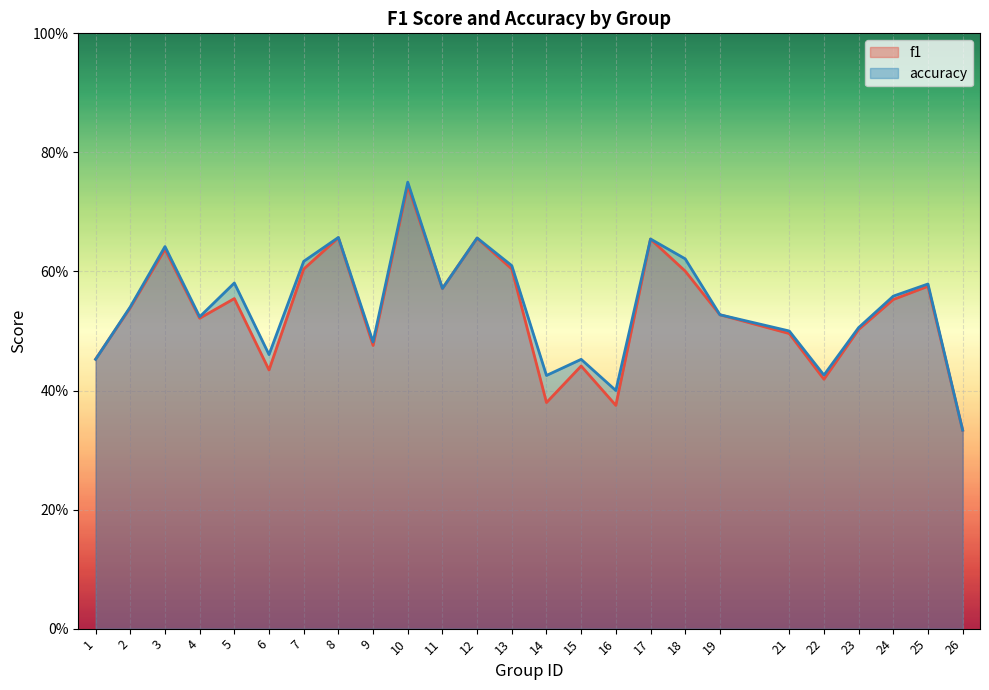

How many series are shown in this chart?

2